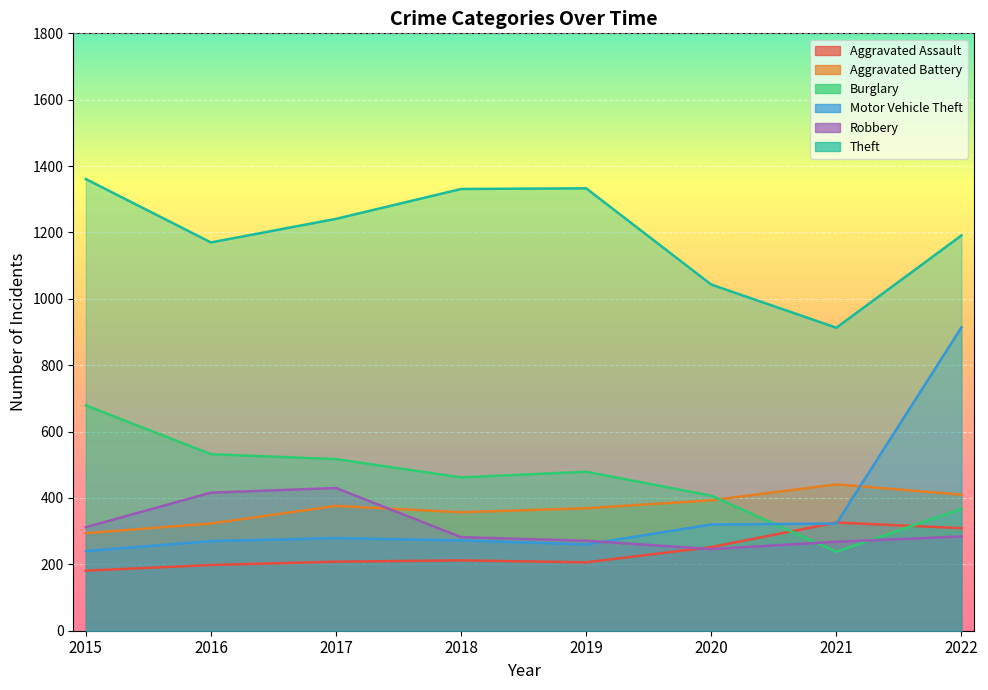

What is the maximum value shown in the chart?

1361